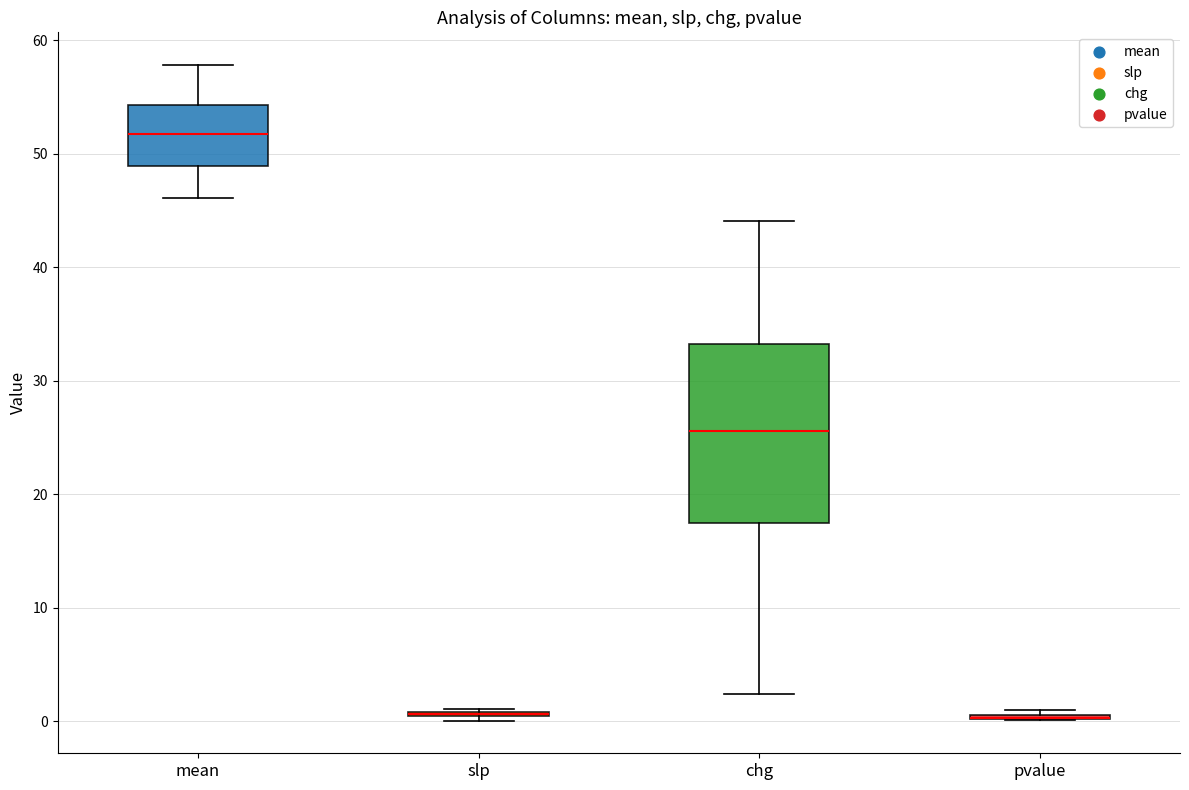

Comparing the boxes themselves (not the whiskers), which one is the tallest?

chg